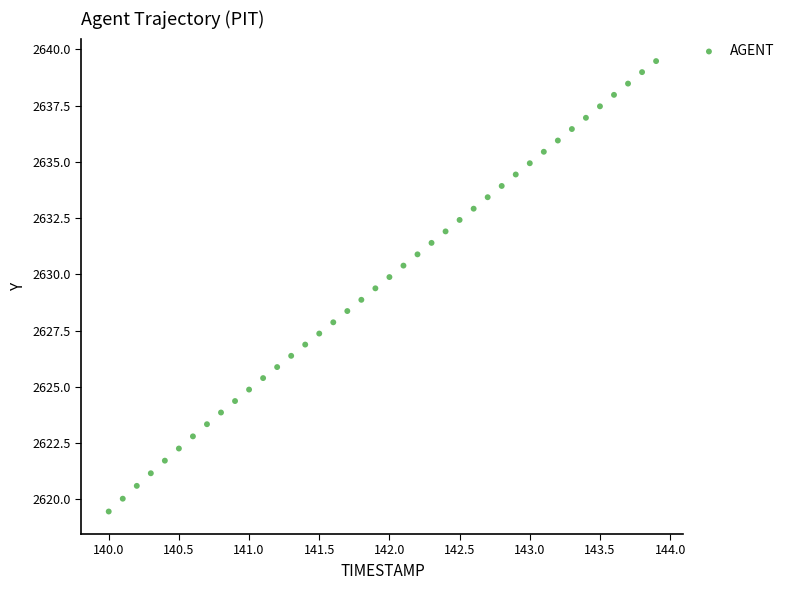

What is the range of X values (max minus min)?

3.9